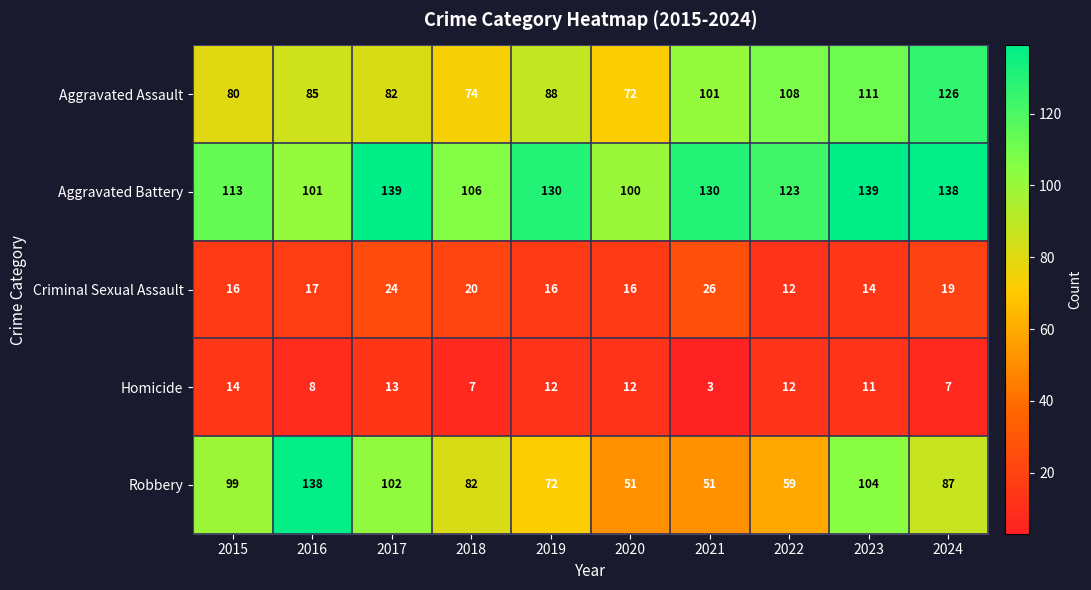

How many categories are shown in the chart?

10